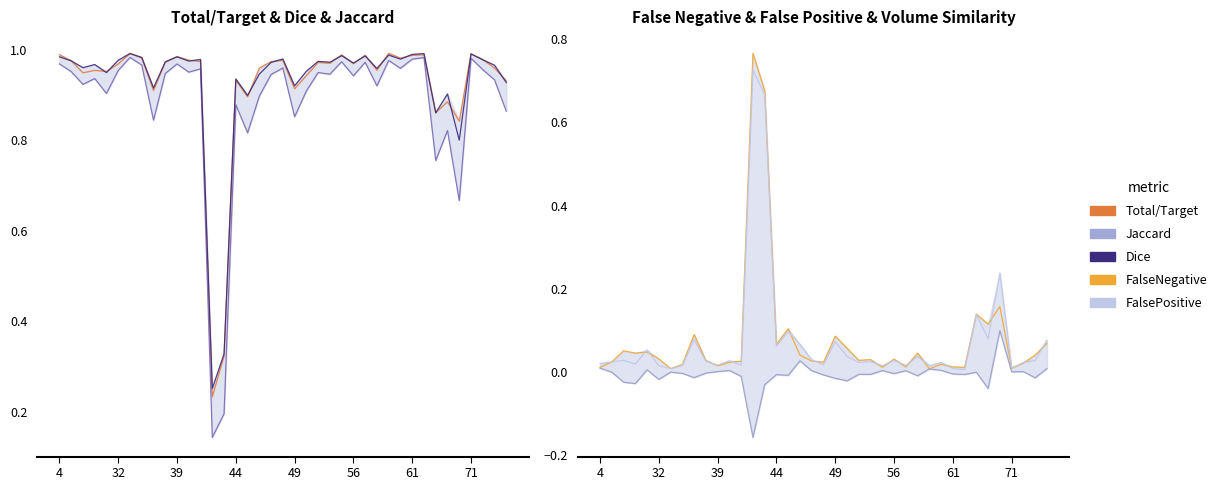

How many times do Total/Target and FalsePositive cross each other?

2